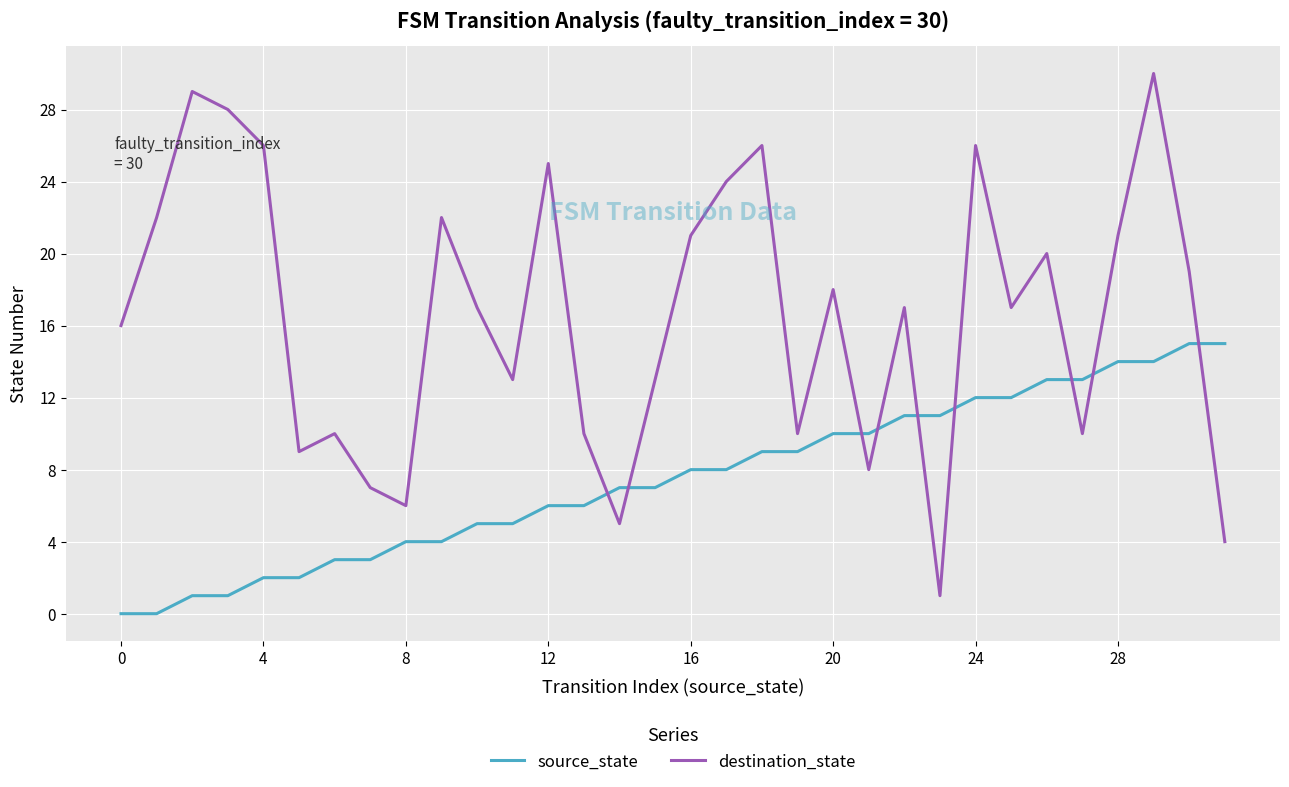

List the series in order of their overall mean, lowest first.

source_state, destination_state